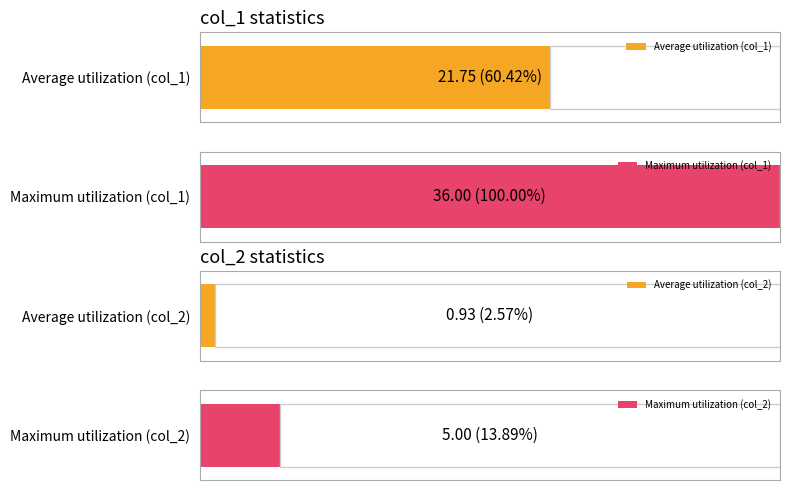

Is the value of Average col_1 at 21 greater than the value of Average col_2 at 7?

Yes